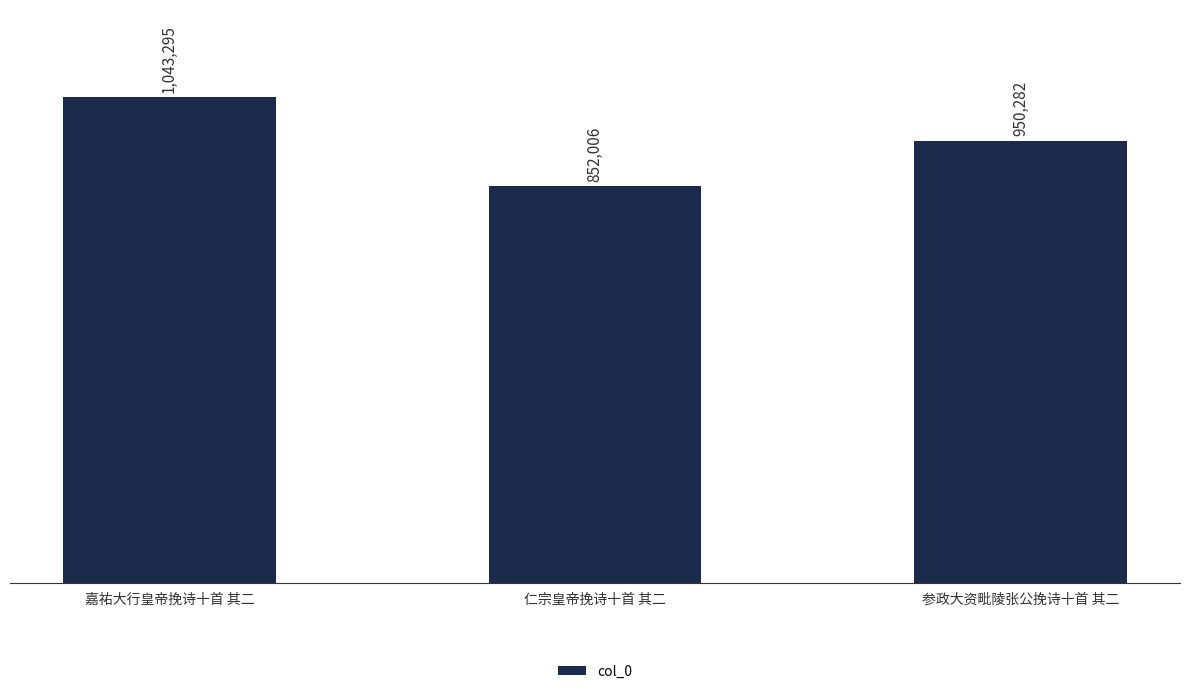

Which has a higher value, 仁宗皇帝挽诗十首 其二 or 嘉祐大行皇帝挽诗十首 其二?

嘉祐大行皇帝挽诗十首 其二